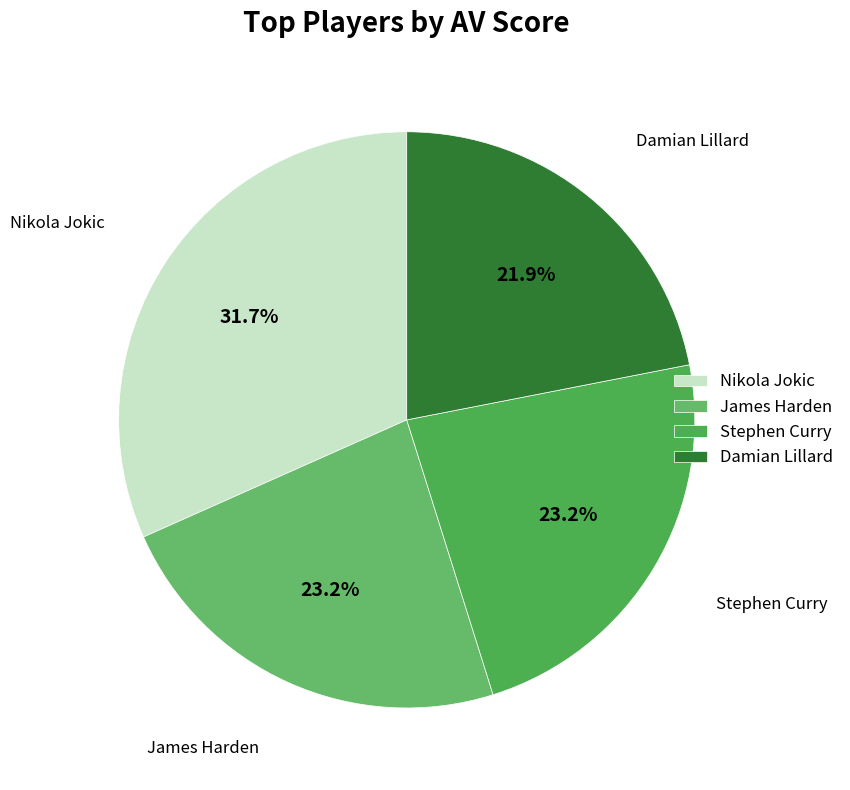

What is the smallest slice in the pie chart?

Damian Lillard